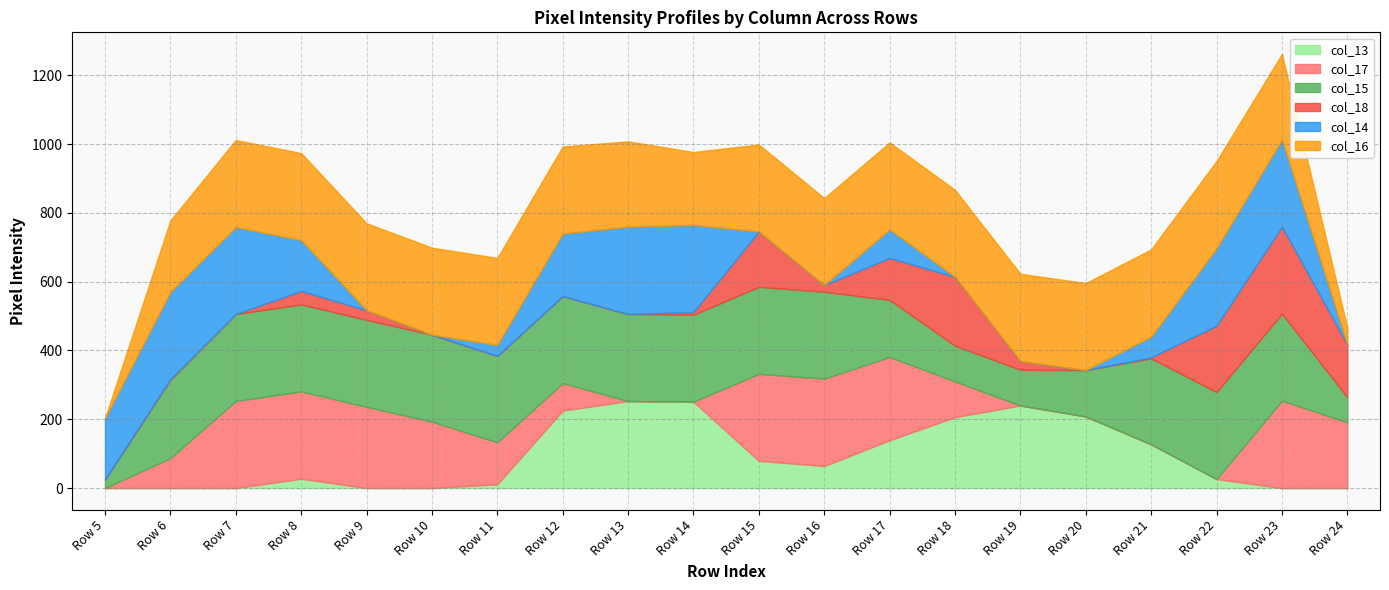

How many lines are shown in the chart?

6